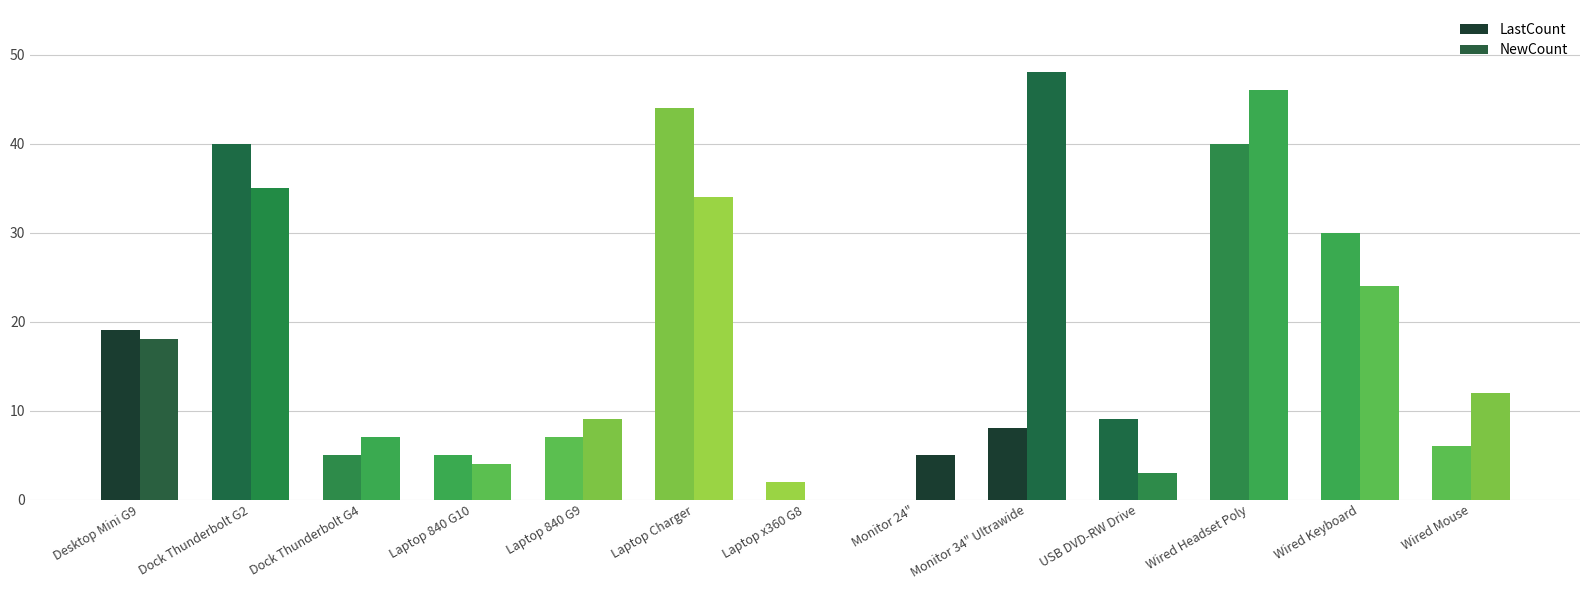

What is the difference between the highest and lowest values at Laptop x360 G8?

2